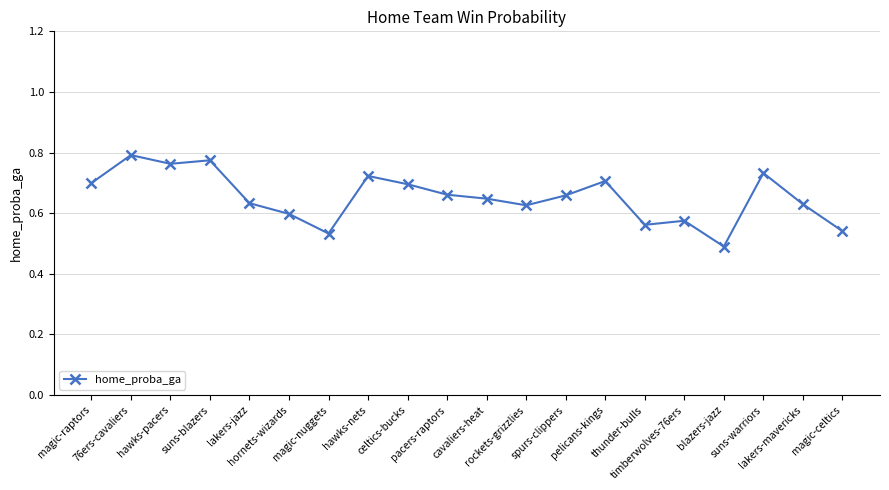

At which label is the value closest to 0?

blazers-jazz